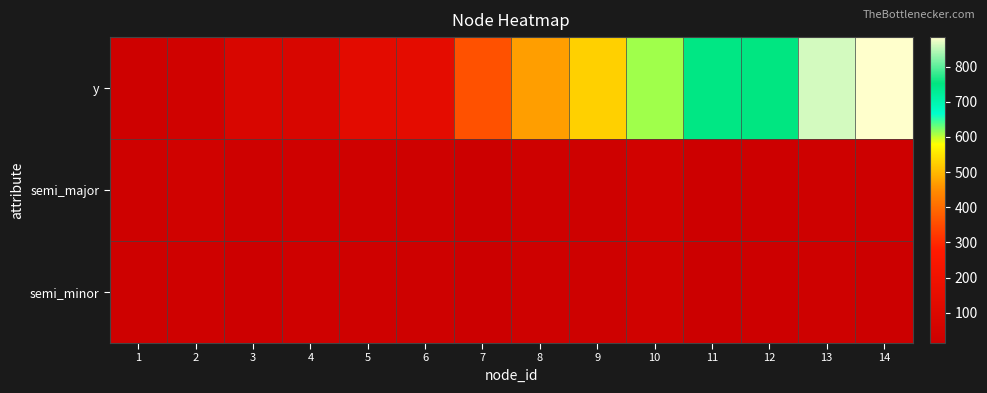

Reading right to left, what are all the values shown in this chart?

y: 14=884	13=861	12=750	11=747	10=611	9=526	8=470	7=359	6=141	5=137	4=80	3=79	2=39	1=26
semi_major: 14=21	13=29	12=22	11=21	10=43	9=30	8=30	7=15	6=27	5=34	4=34	3=26	2=38	1=28
semi_minor: 14=20	13=27	12=21	11=20	10=41	9=28	8=28	7=14	6=26	5=33	4=31	3=24	2=33	1=27